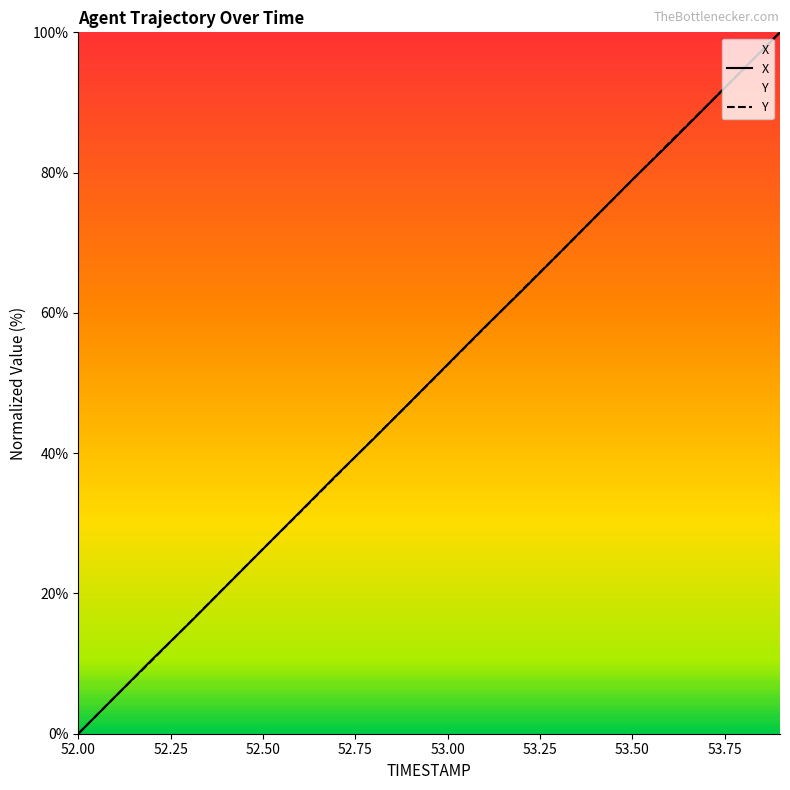

What is the maximum value shown in the chart?

100.0